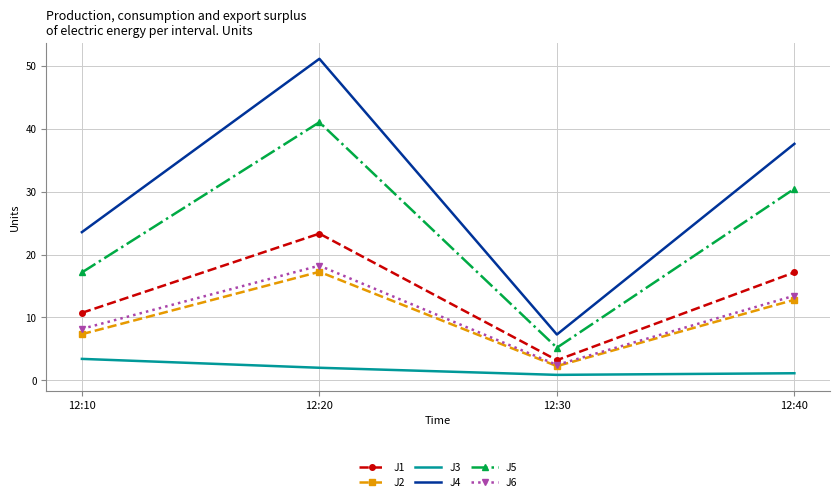

At which label does J2 reach its peak?

12:20